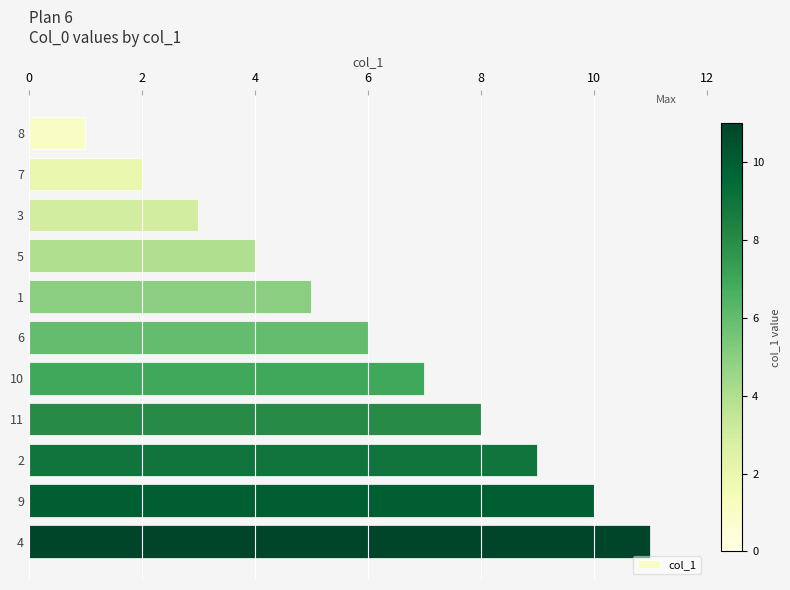

What is the change in value from 6 to 4?

+5